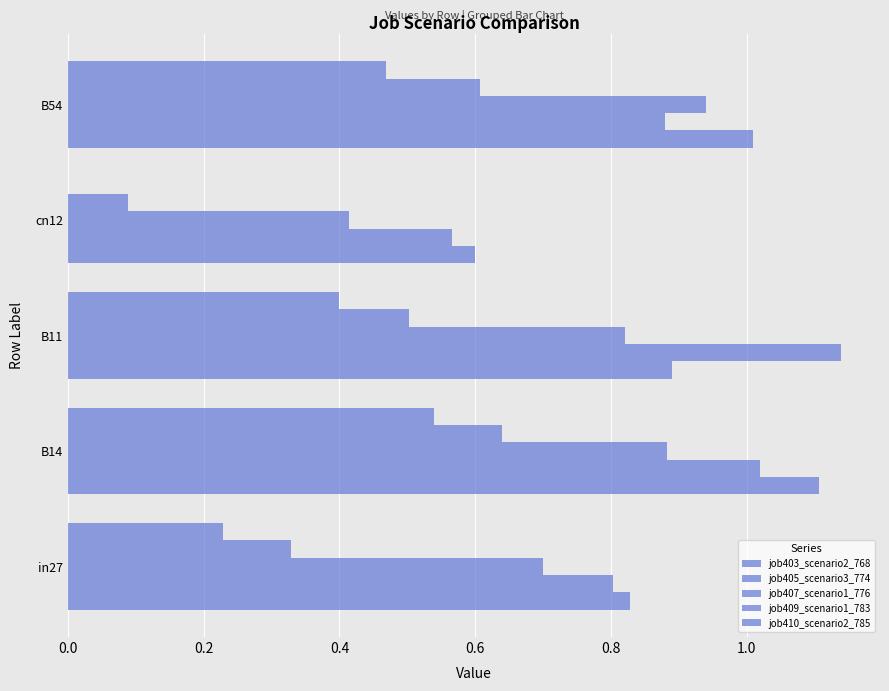

Which series has the largest range (max minus min)?

job405_scenario3_774